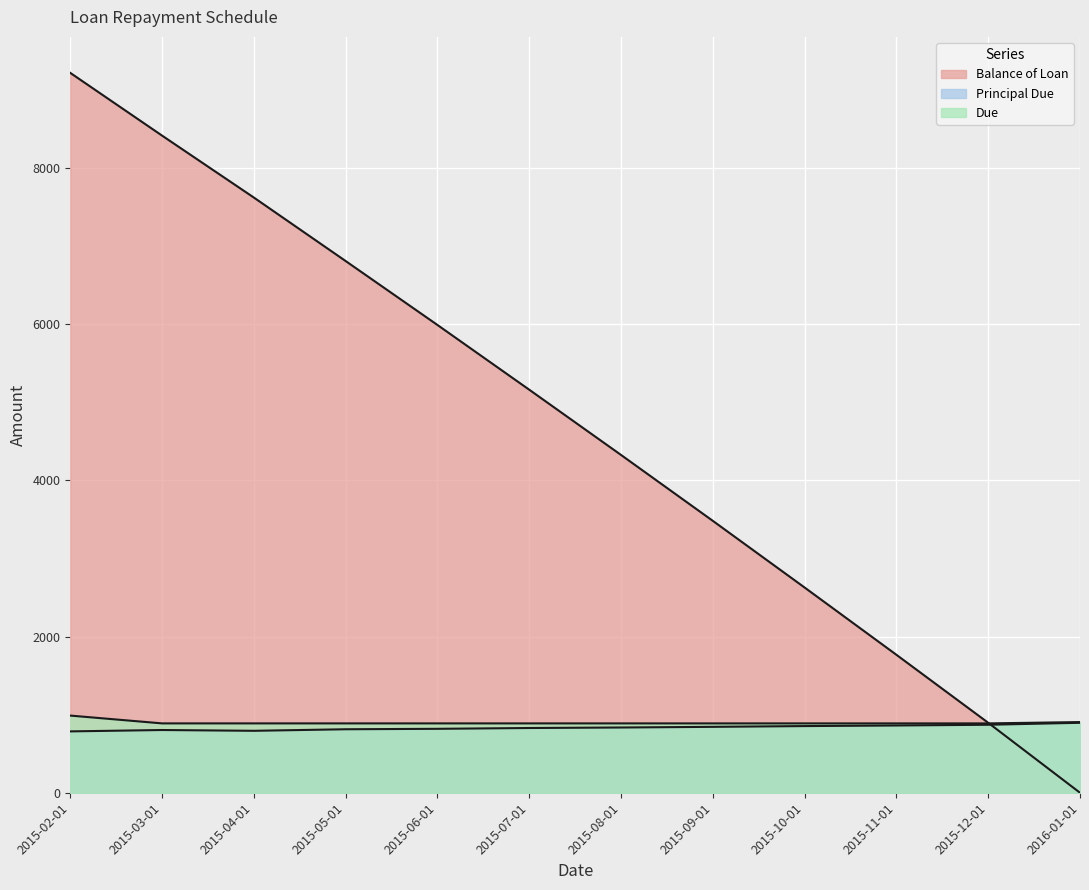

What is the spread (max minus min) of values at 2015-09-01?

2636.6